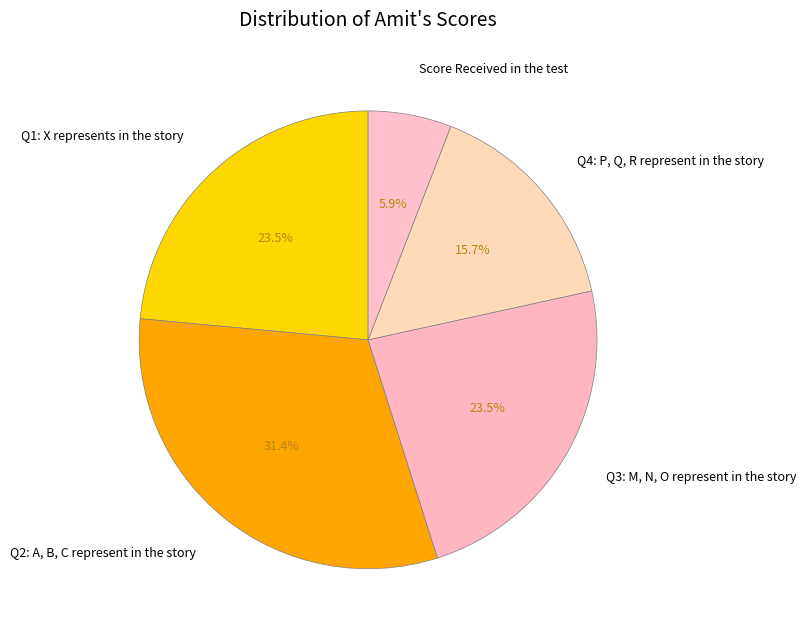

What percentage is NOT represented by Q3: M, N, O represent in the story?

76.5%